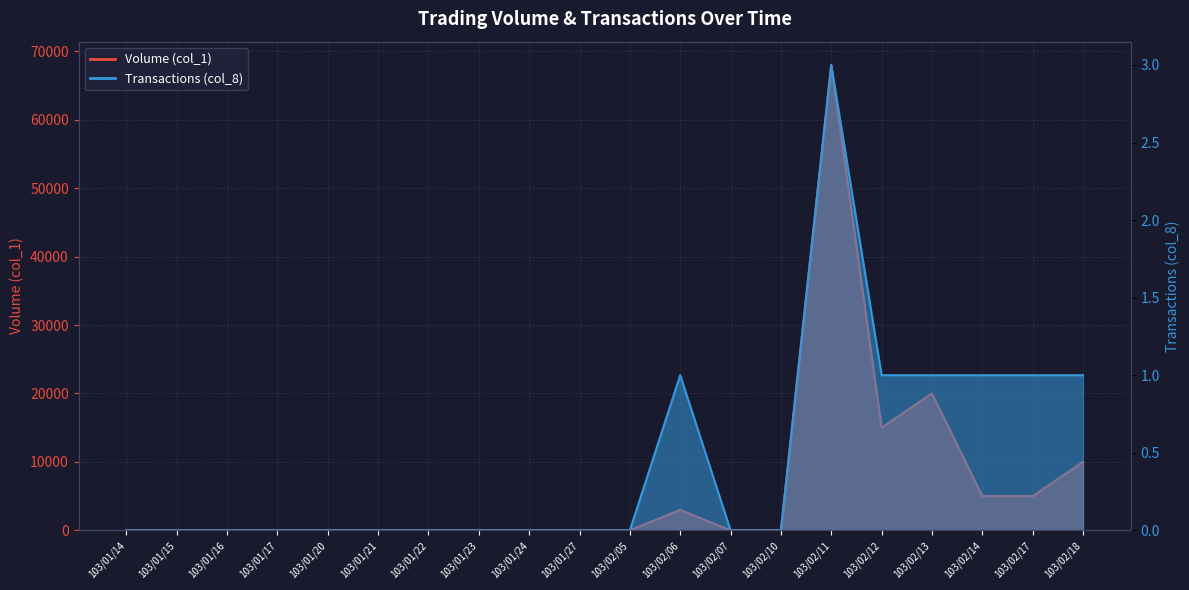

List the series in order of their overall mean, highest first.

Volume (col_1), Transactions (col_8)